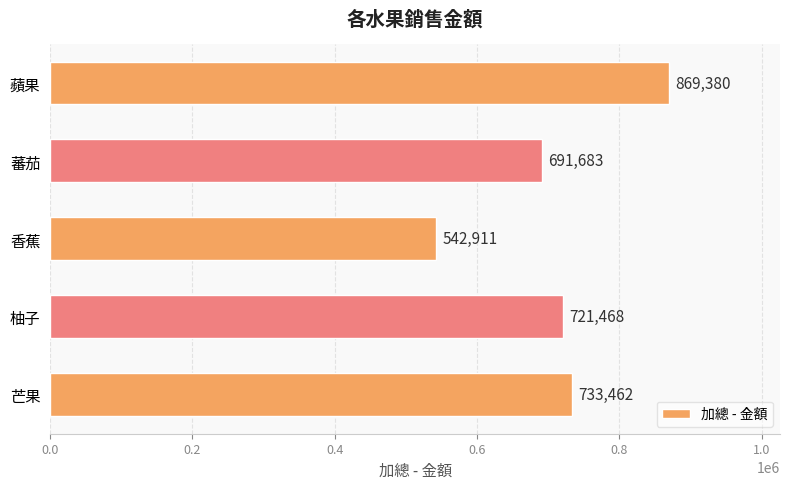

What is the smallest value displayed?

542911